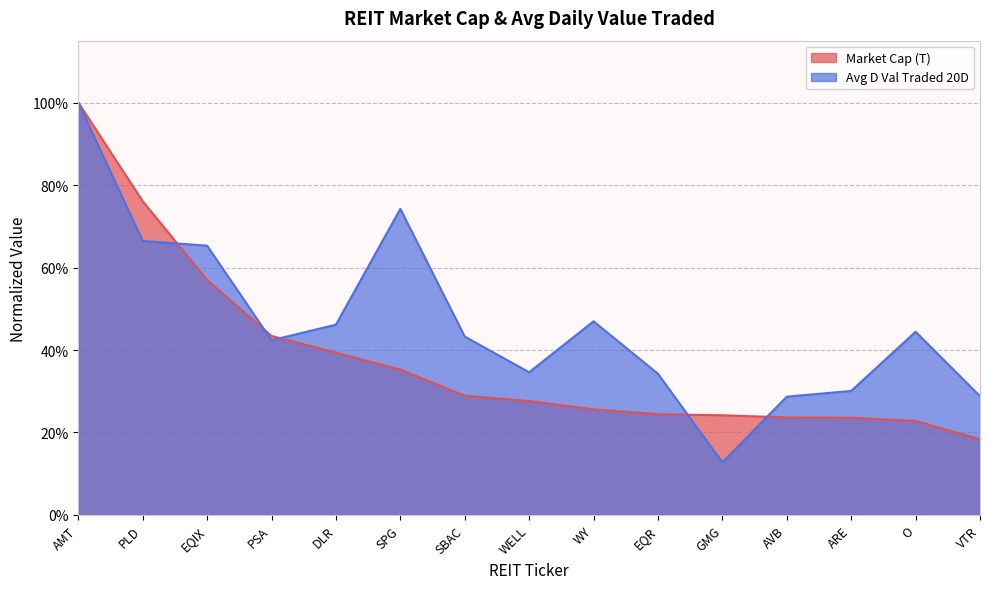

True or false: Market Cap (T) and Avg D Val Traded 20D intersect in this chart.

True